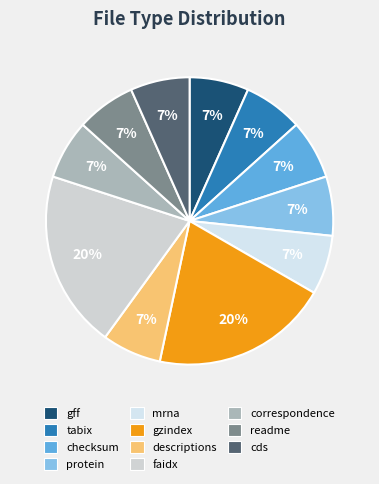

Is it true that descriptions is 1% of the pie?

False